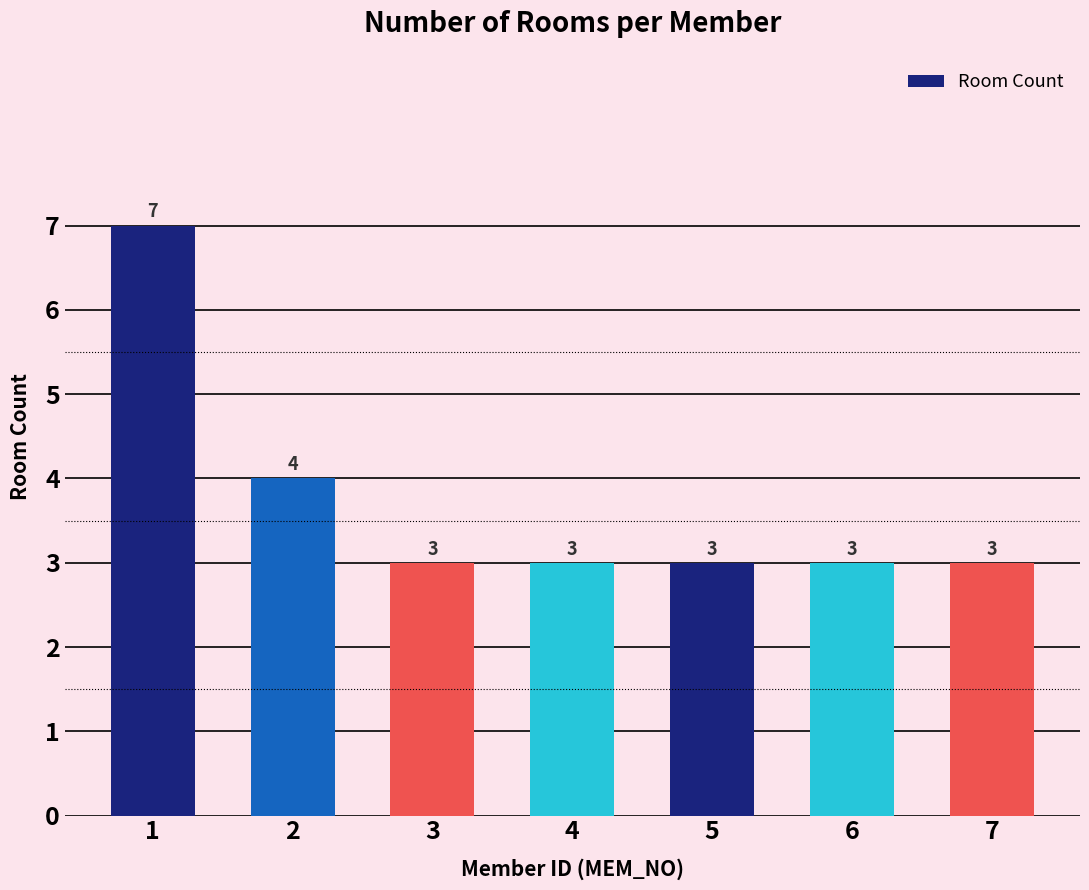

What is the greatest value displayed?

7